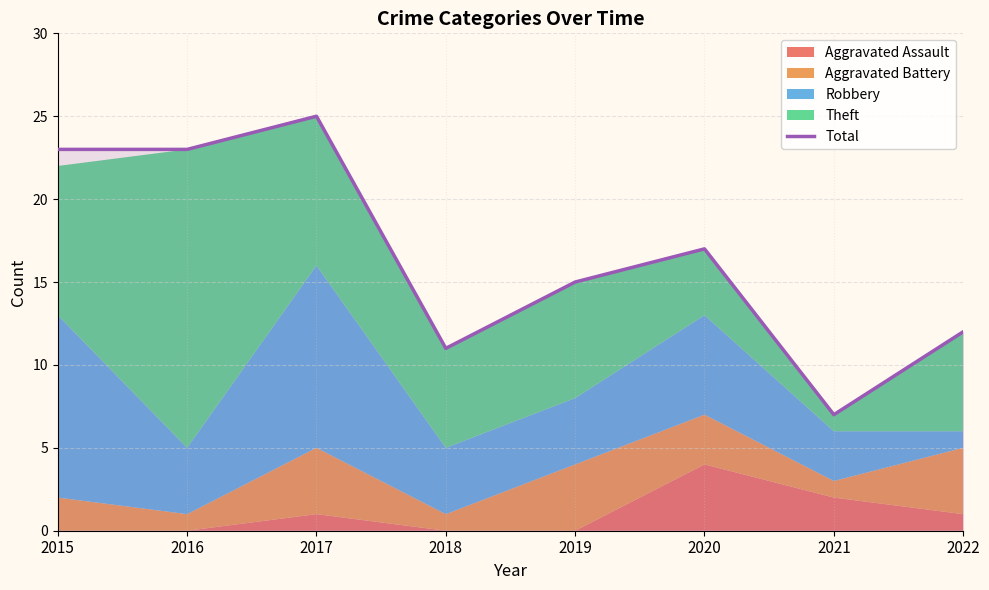

Which has a higher value, 2018 or 2019?

2019